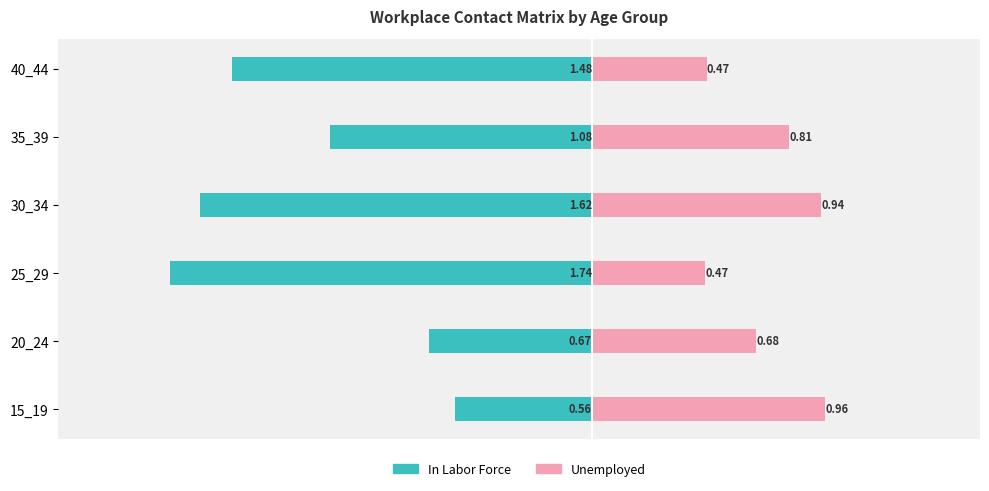

Are the bars grouped side by side (vs. stacked)?

Yes